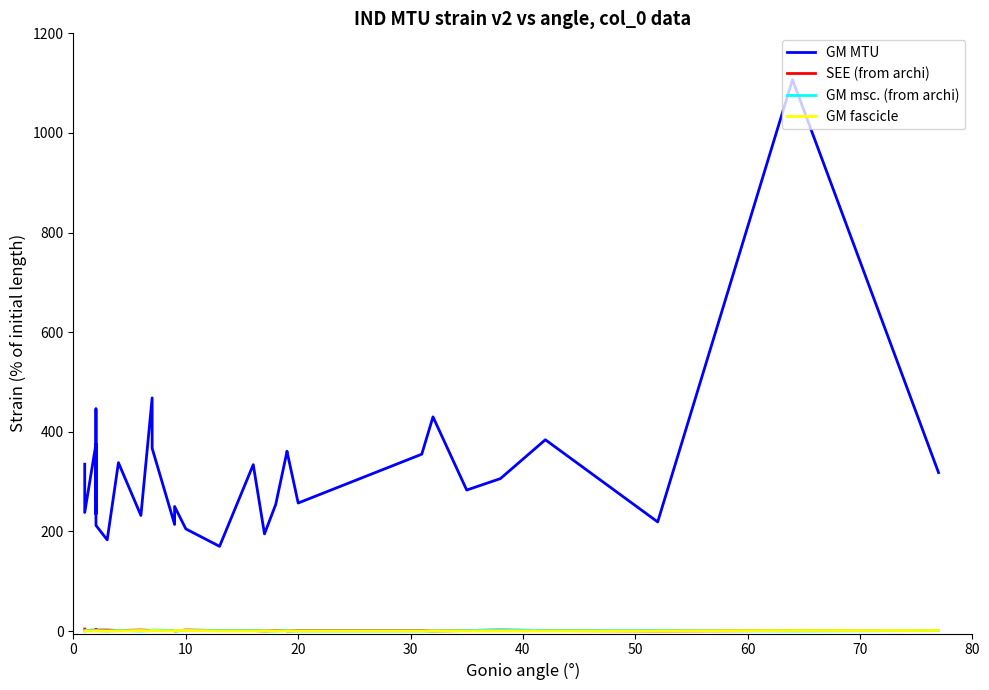

Is this an area chart (filled region under the line)?

No